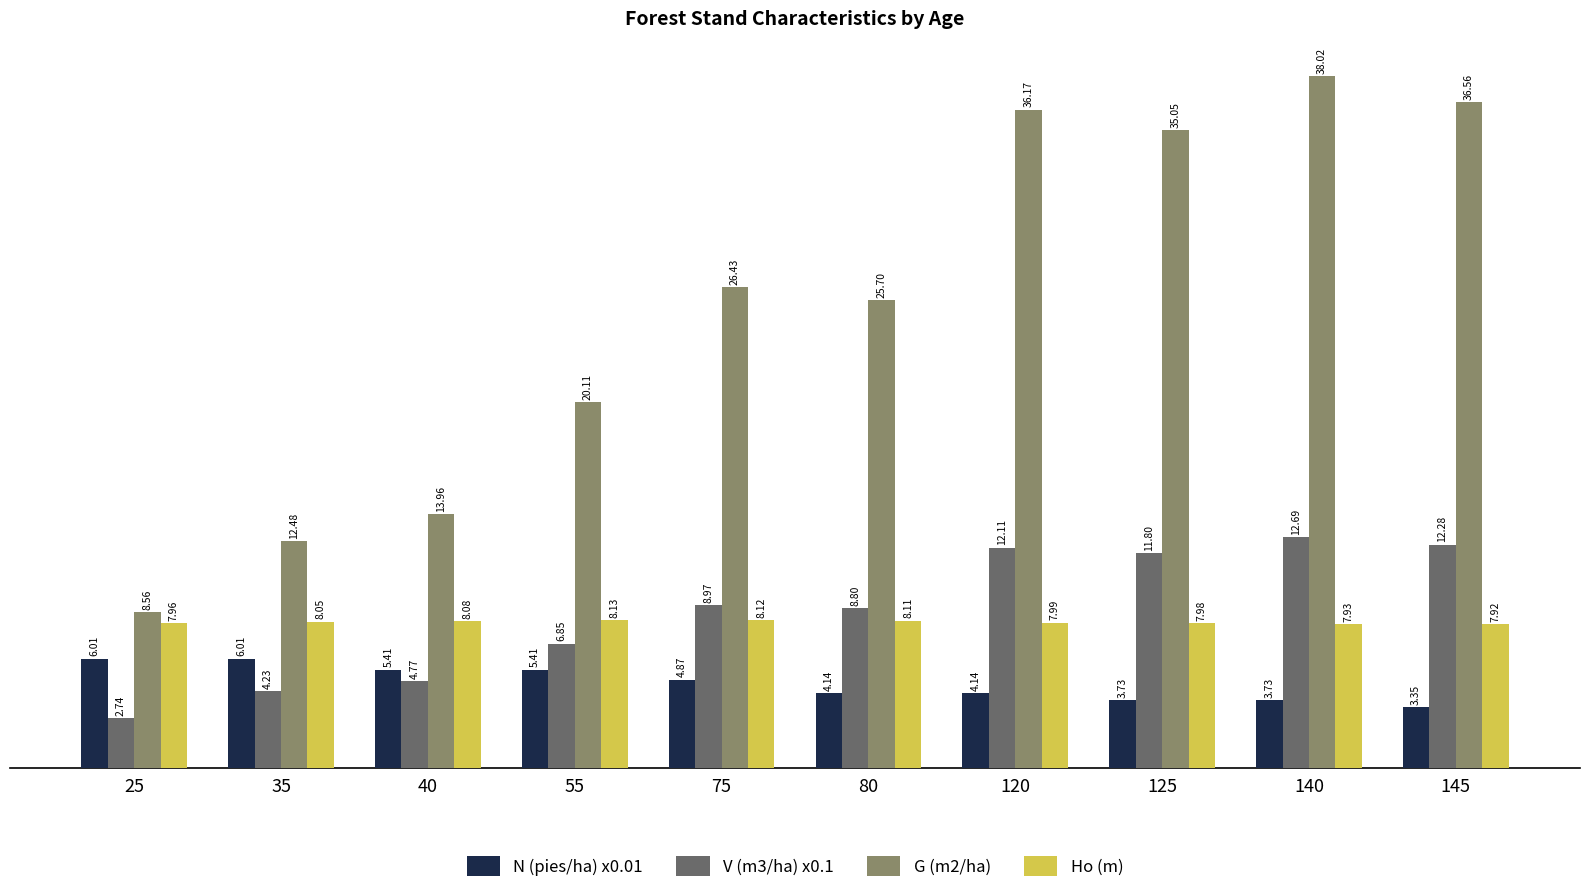

What is the difference between the highest and lowest values at 140?

34.3